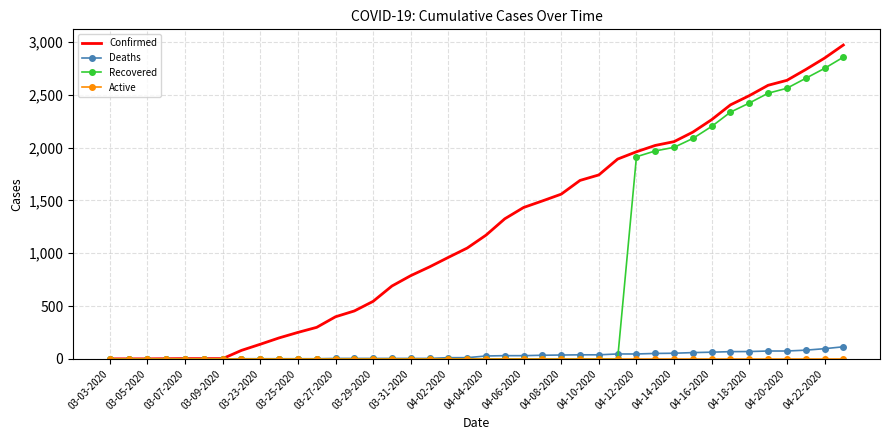

Which series has the largest total across all categories?

Confirmed